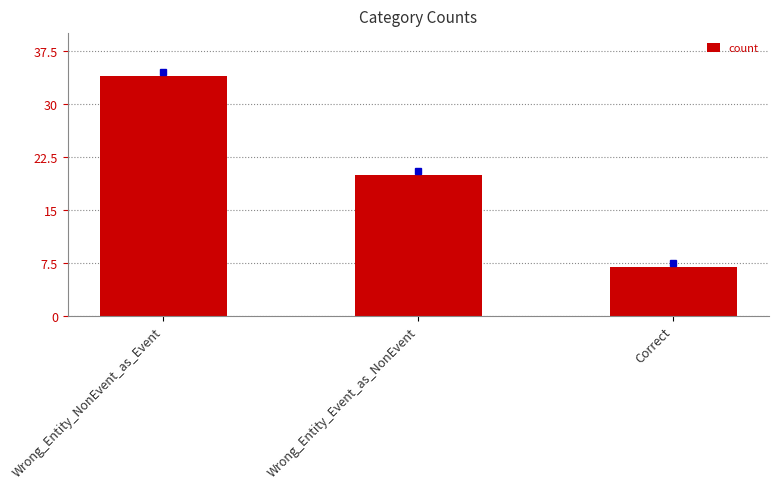

Count the number of data series in this chart.

1